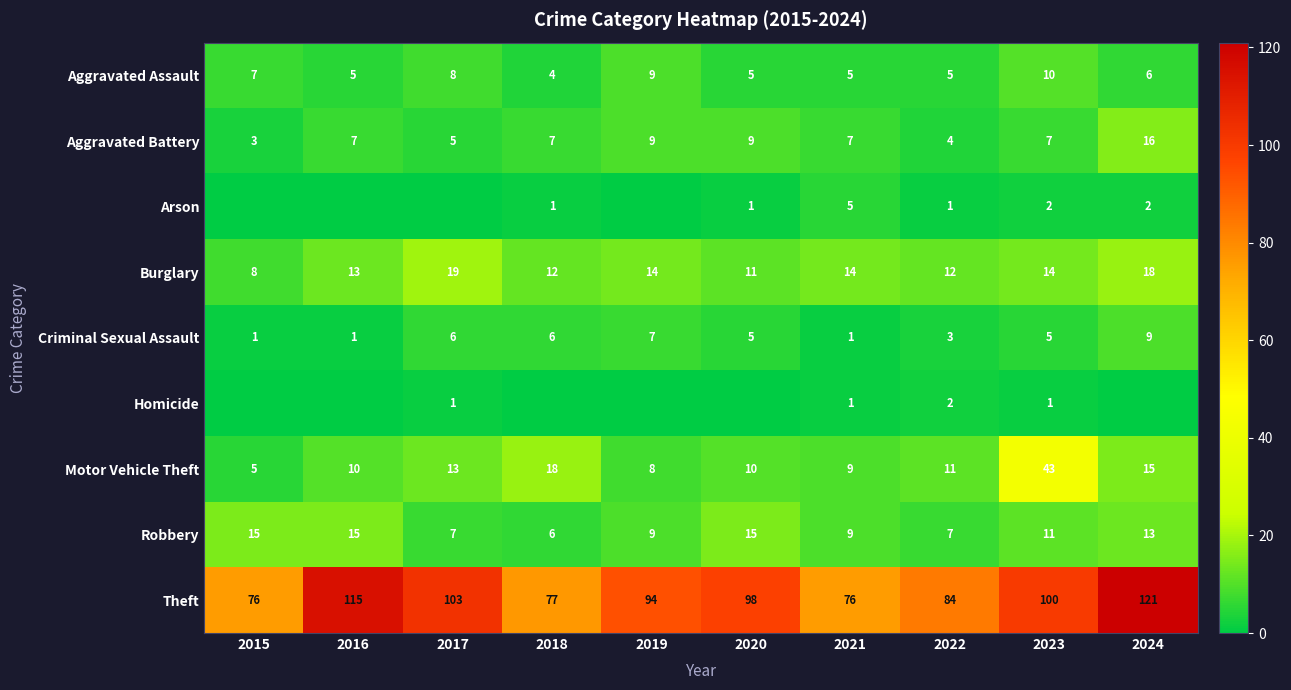

What is the difference between the Motor Vehicle Theft values at 2021 and 2015?

4